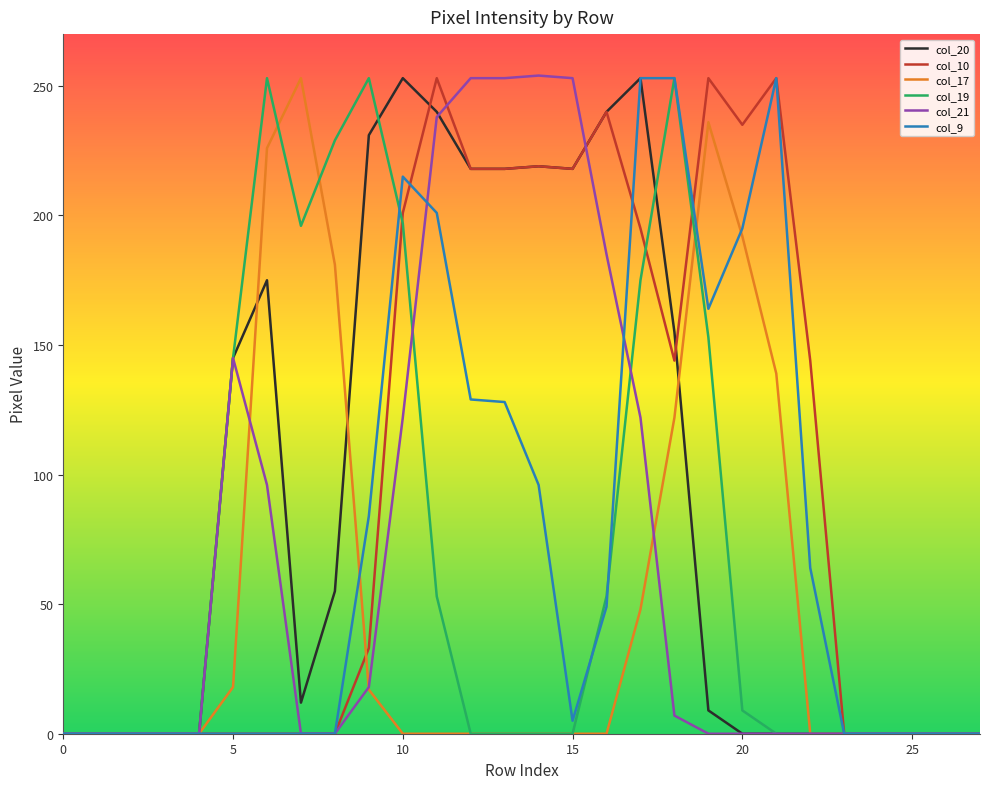

What is the maximum value shown in the chart?

254